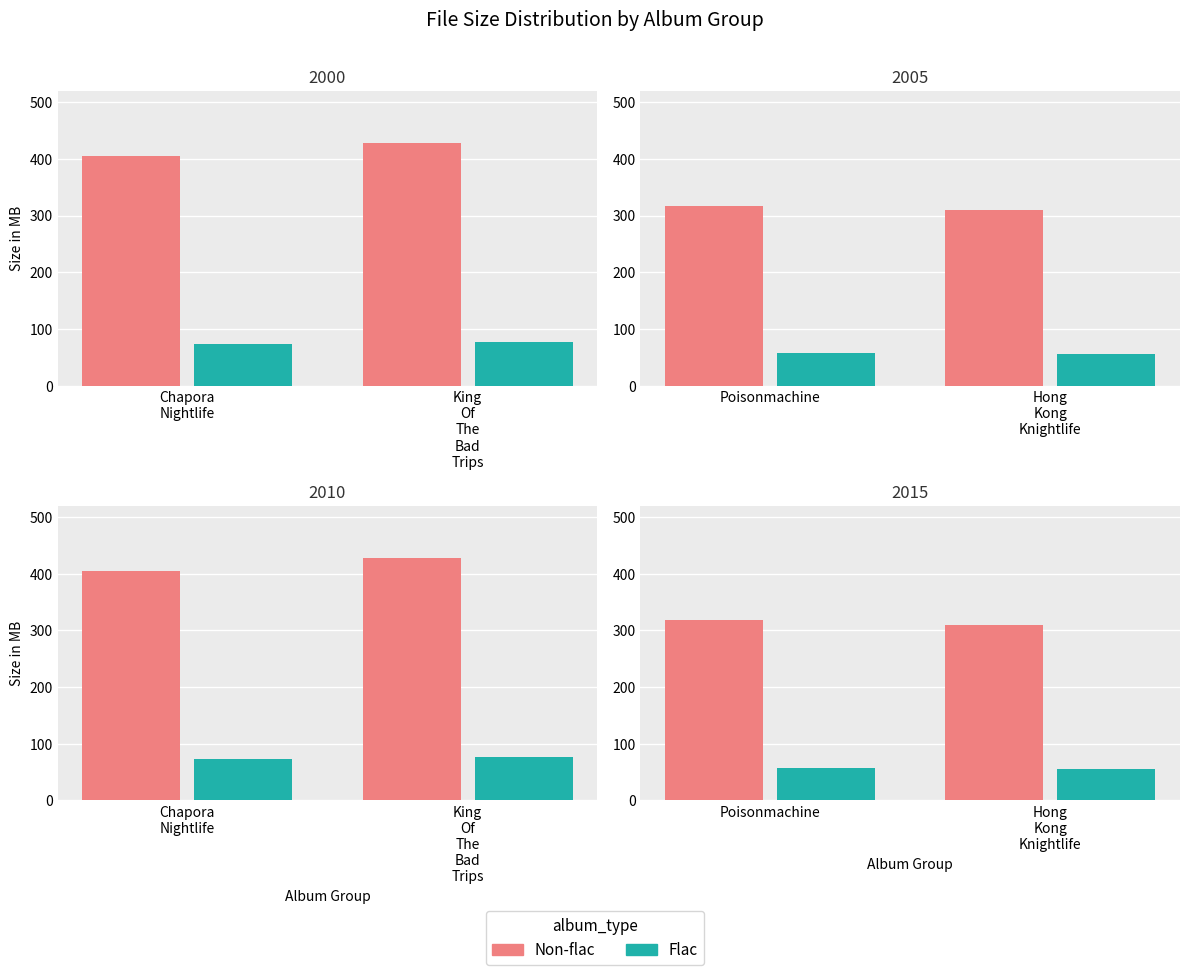

The Flac series shows 75.5 at Poisonmachine. True or false?

False